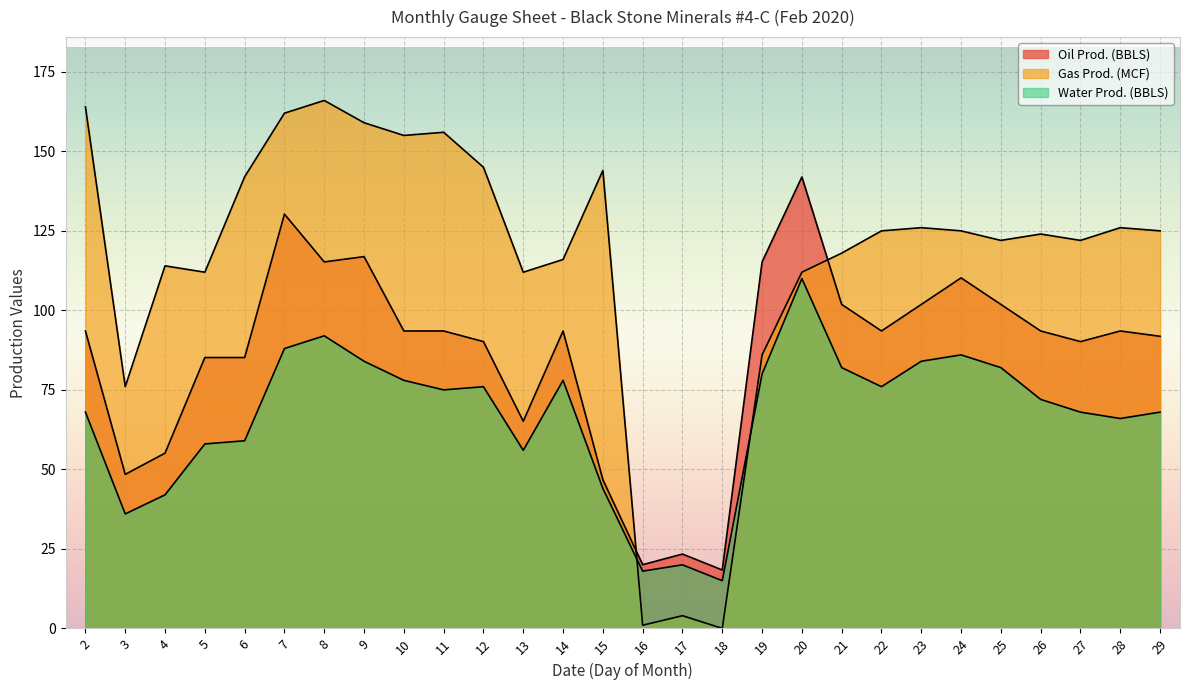

Reading left to right, extract all data points from this chart.

Oil Prod. (BBLS): 2=93.5	3=48.4	4=55.1	5=85.2	6=85.2	7=130.3	8=115.2	9=116.9	10=93.5	11=93.5	12=90.2	13=65.1	14=93.5	15=46.8	16=20.0	17=23.4	18=18.4	19=115.2	20=141.9	21=101.9	22=93.5	23=101.9	24=110.2	25=101.9	26=93.5	27=90.2	28=93.5	29=91.8
Gas Prod. (MCF): 2=164.0	3=76.0	4=114.0	5=112.0	6=142.0	7=162.0	8=166.0	9=159.0	10=155.0	11=156.0	12=145.0	13=112.0	14=116.0	15=144.0	16=1.0	17=4.0	18=0.0	19=86.0	20=112.0	21=118.0	22=125.0	23=126.0	24=125.0	25=122.0	26=124.0	27=122.0	28=126.0	29=125.0
Water Prod. (BBLS): 2=68.0	3=36.0	4=42.0	5=58.0	6=59.0	7=88.0	8=92.0	9=84.0	10=78.0	11=75.0	12=76.0	13=56.0	14=78.0	15=44.0	16=18.0	17=20.0	18=15.0	19=80.0	20=110.0	21=82.0	22=76.0	23=84.0	24=86.0	25=82.0	26=72.0	27=68.0	28=66.0	29=68.0